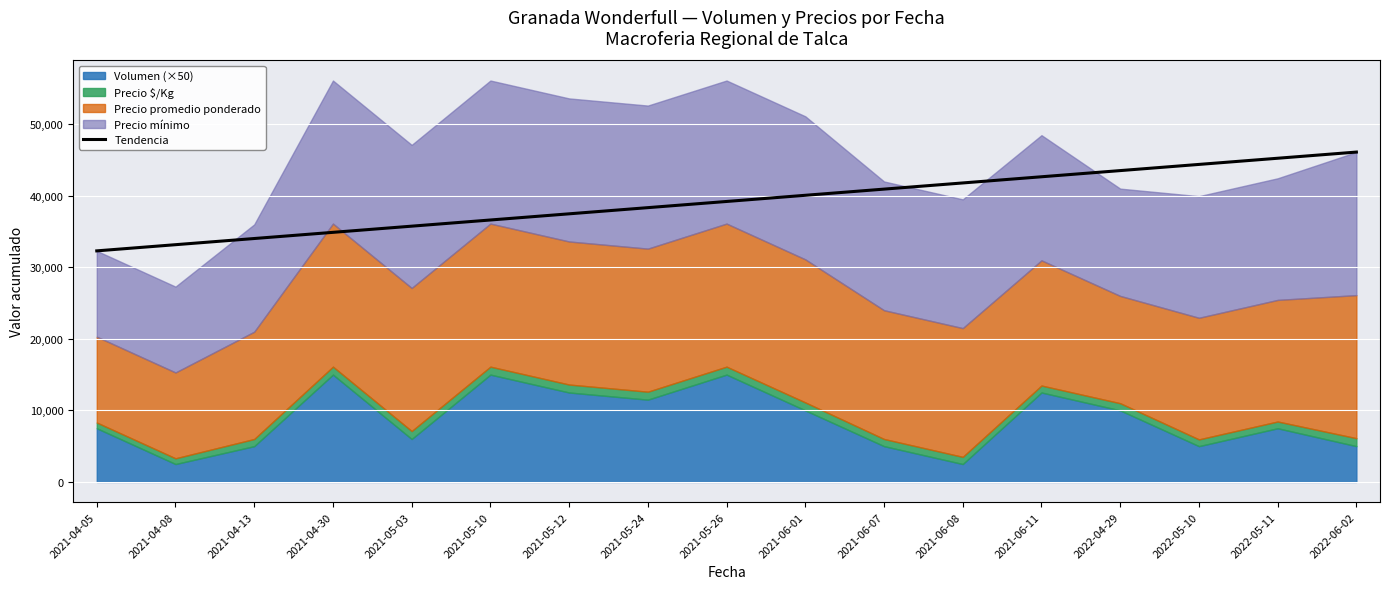

Approximately how many times larger is the value at 2021-05-24 compared to 2021-06-11?

0.9